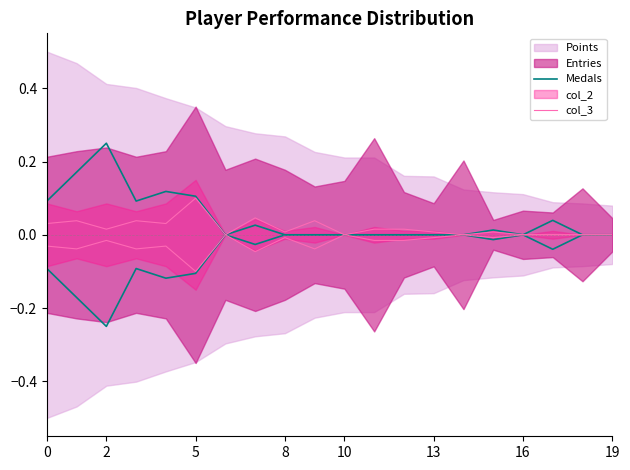

What is the sum of all Medals values?

0.9